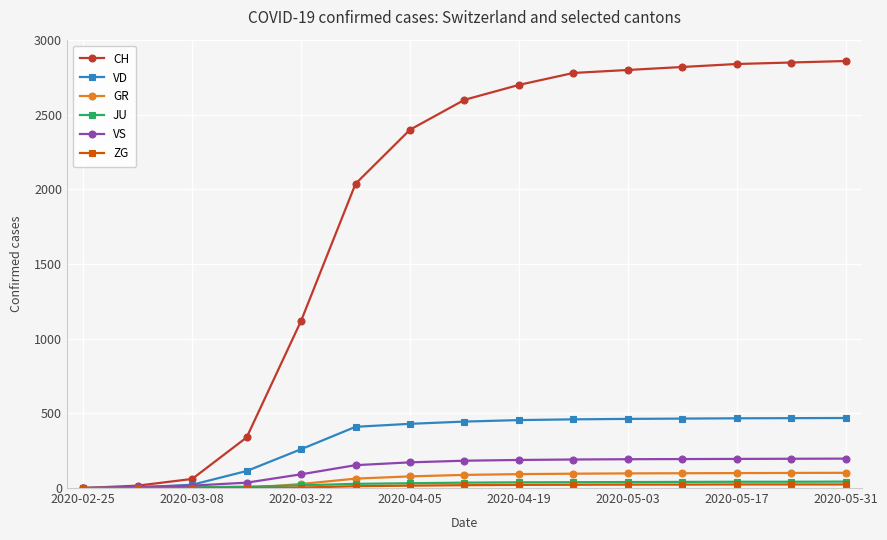

Which series has the widest spread of values?

CH